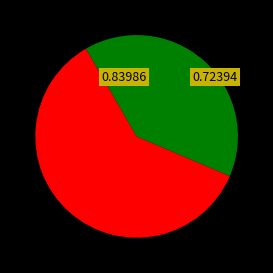

Is there any slice that represents more than half of the pie?

Yes